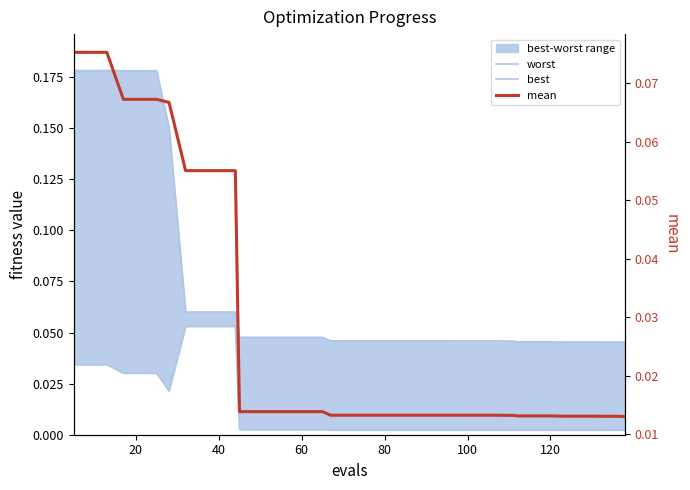

At how many categories does at least one series exceed 0?

40